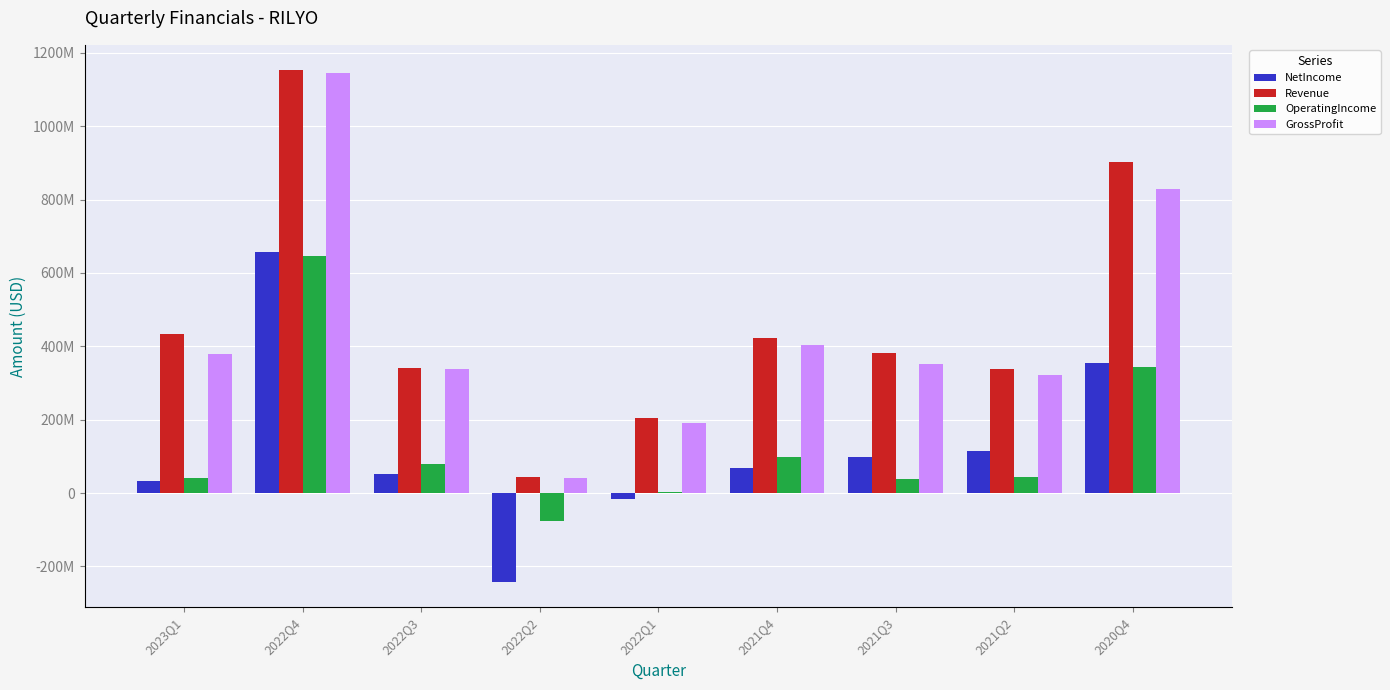

What is the highest value of the GrossProfit series?

1143941000